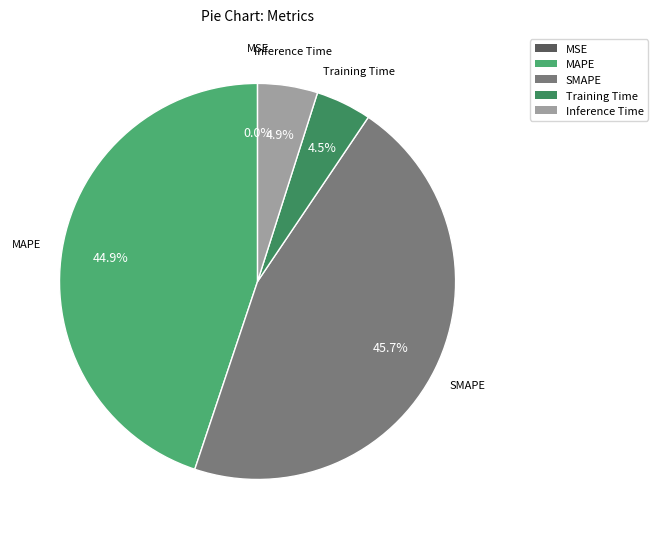

What is the largest slice in the pie chart?

SMAPE